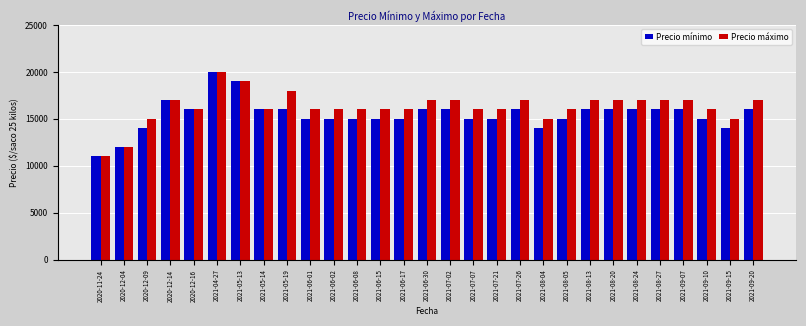

What is the value of the Precio mínimo bar at the 13th from the left?

15000